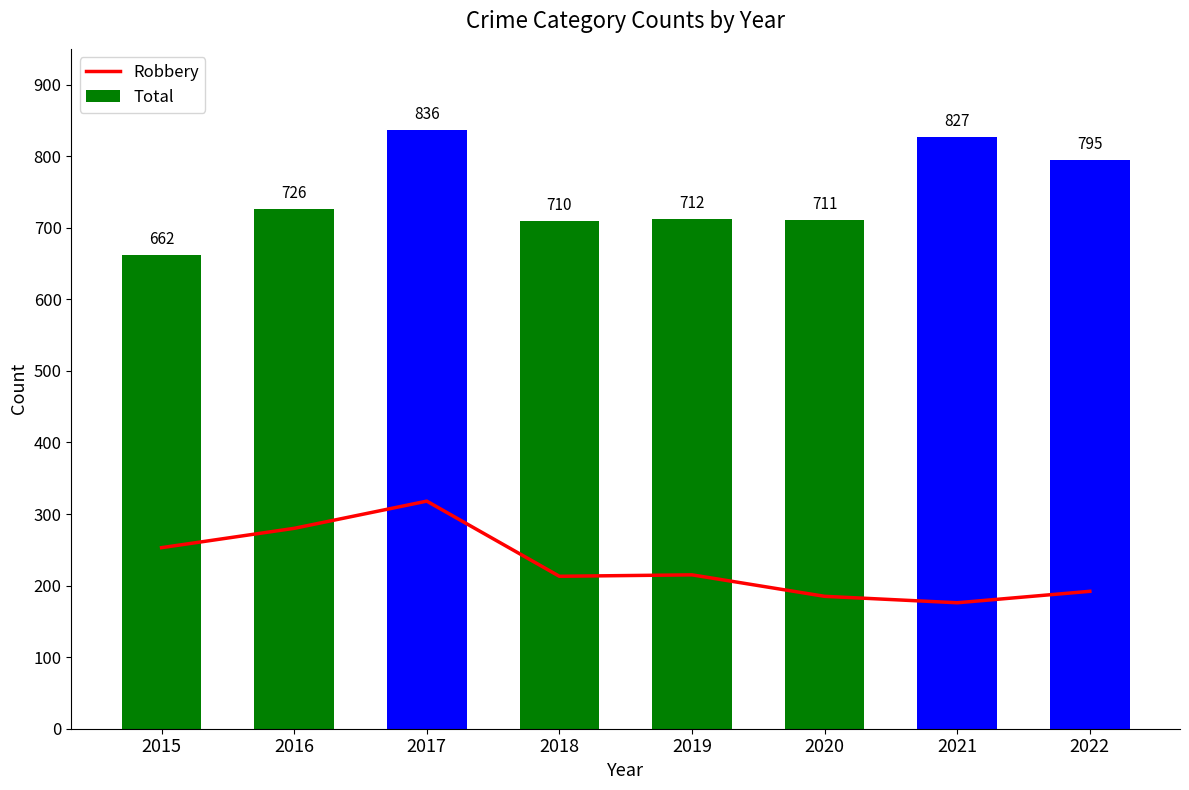

Which series changed the most between 2015 and 2018?

Total